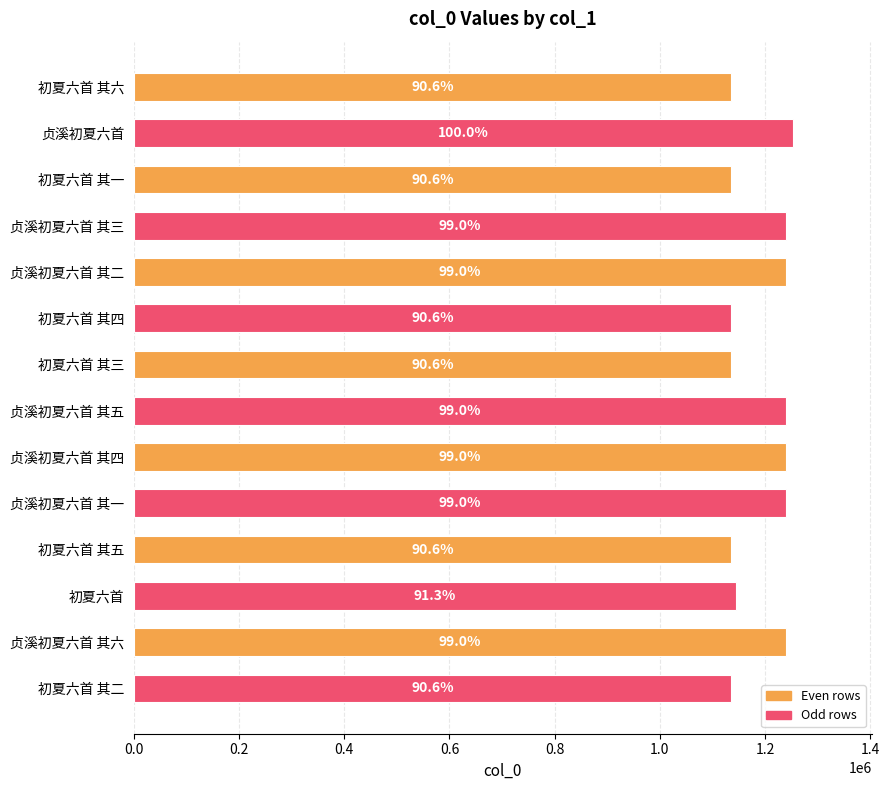

Are the bars horizontal?

Yes